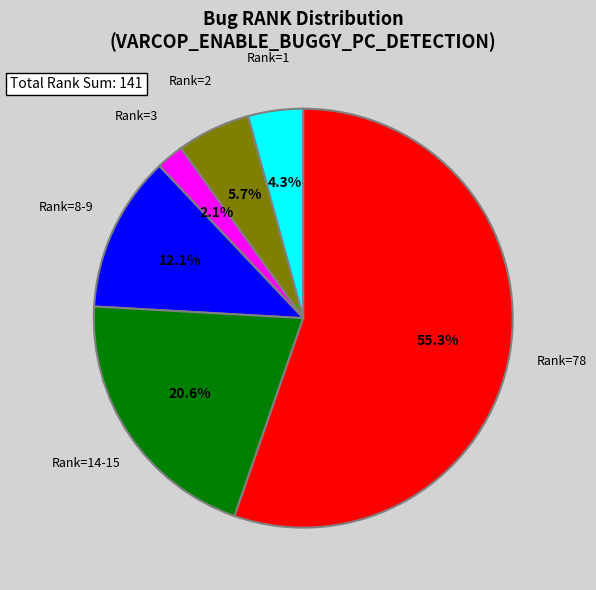

Is there any slice that represents more than half of the pie?

Yes